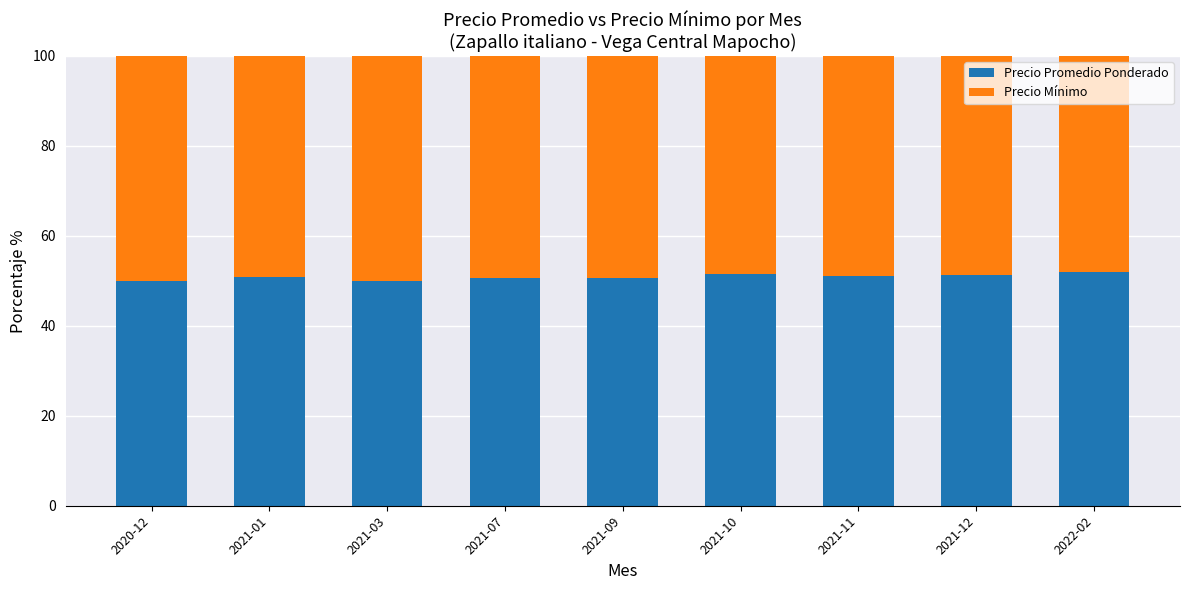

What is the lowest value of the Precio Promedio Ponderado series?

50.0